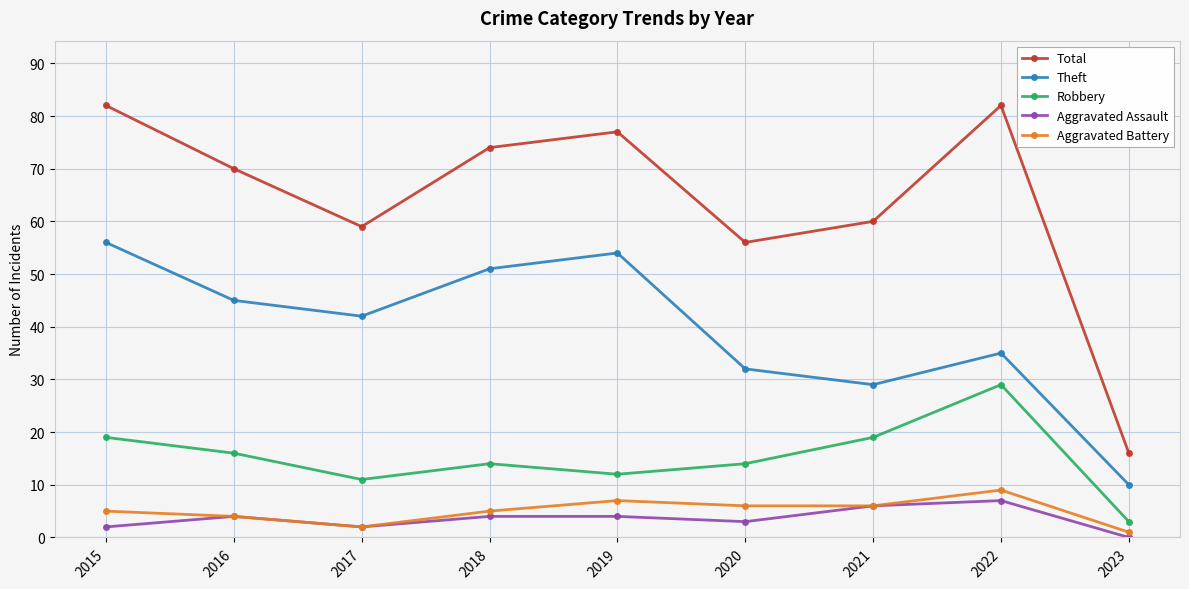

What value does the Aggravated Assault series have at 2018?

4